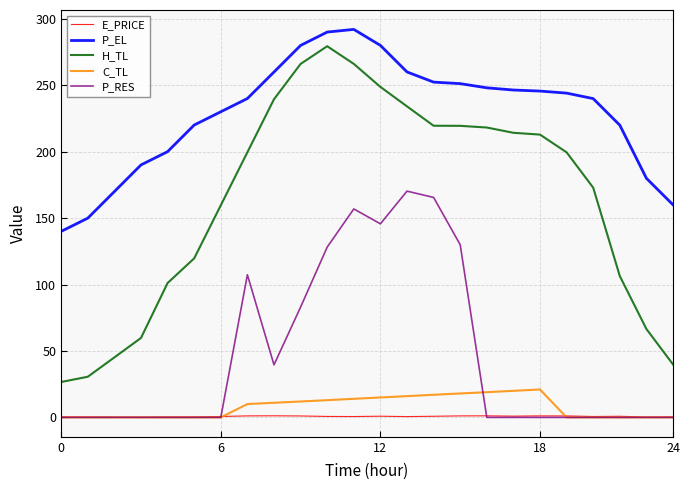

True or false: H_TL and E_PRICE intersect in this chart.

False